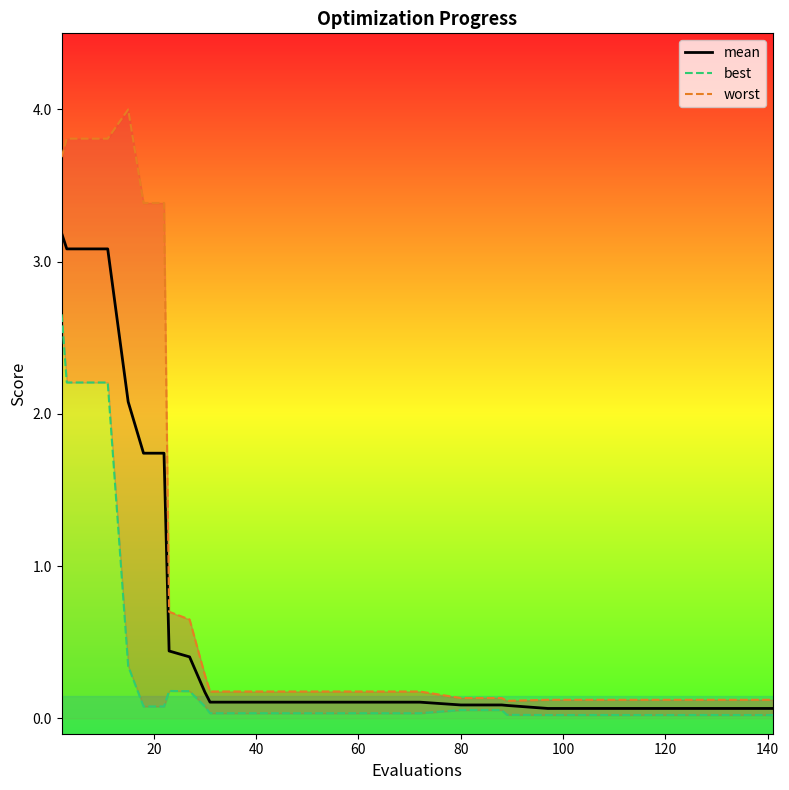

What is the value of the mean point at the 19th from the left?

0.1